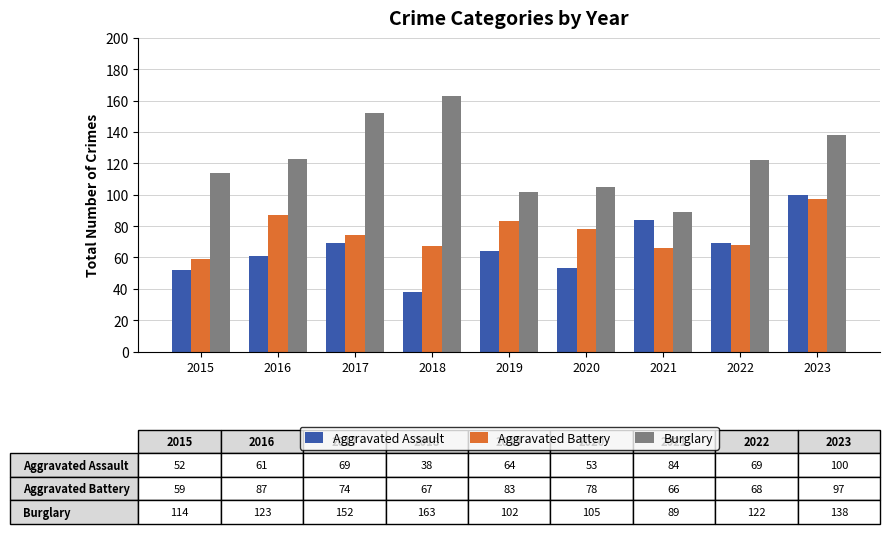

Where does the Aggravated Assault series first go above 64?

2017